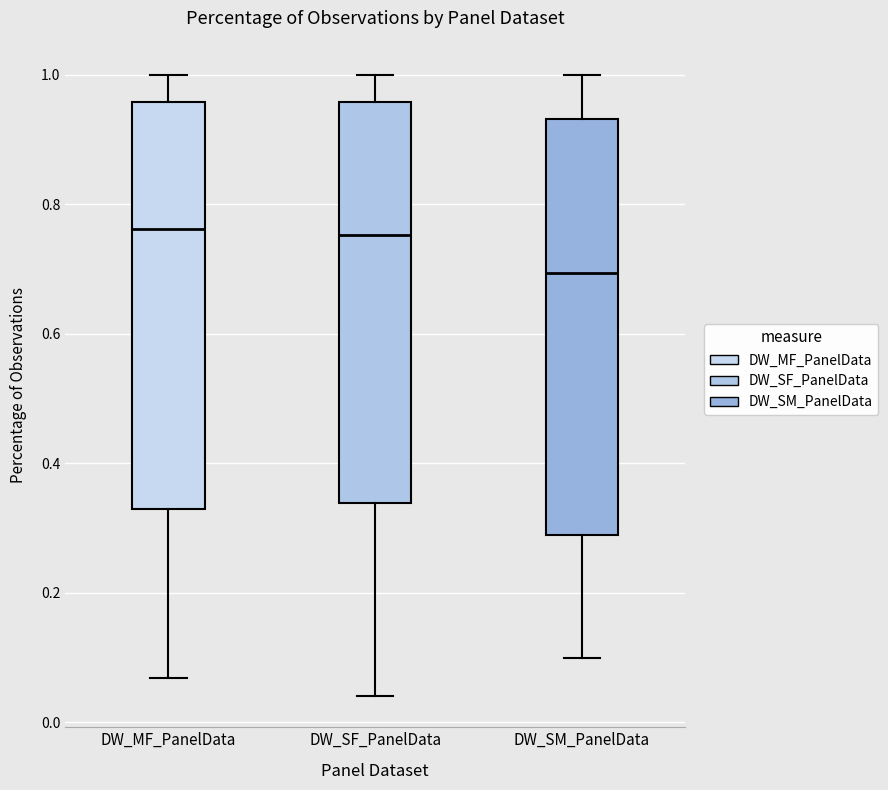

Where does the lower whisker of the box for DW_SM_PanelData end on the y-axis? The values are not printed on the chart, so give them approximately, as read against the axis.

0.10